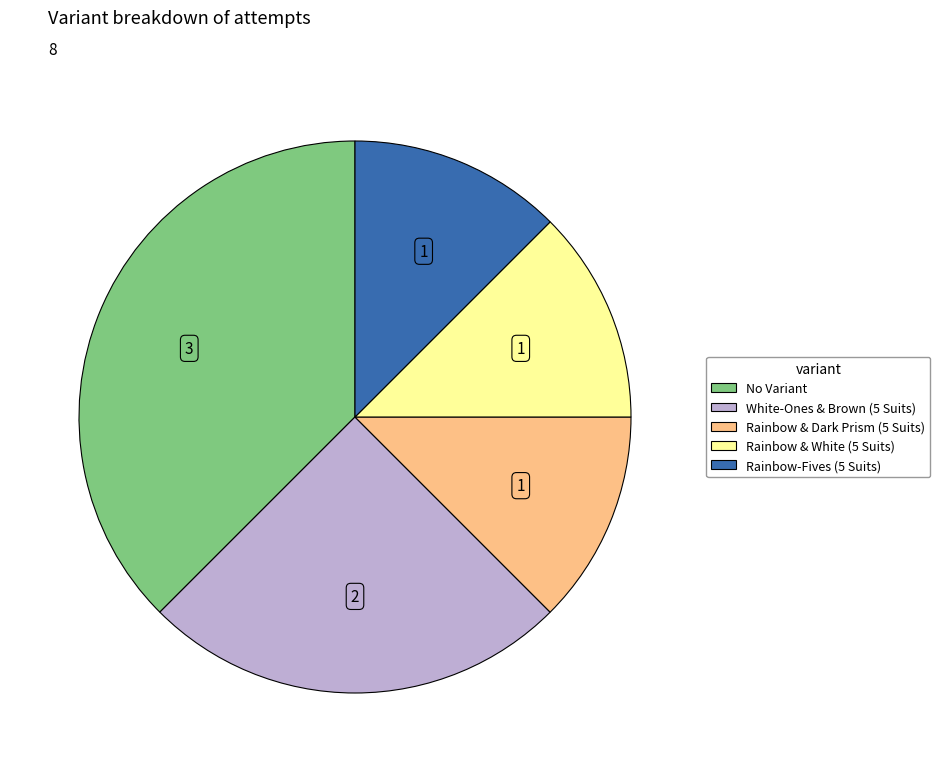

How many slices are in this pie chart?

5